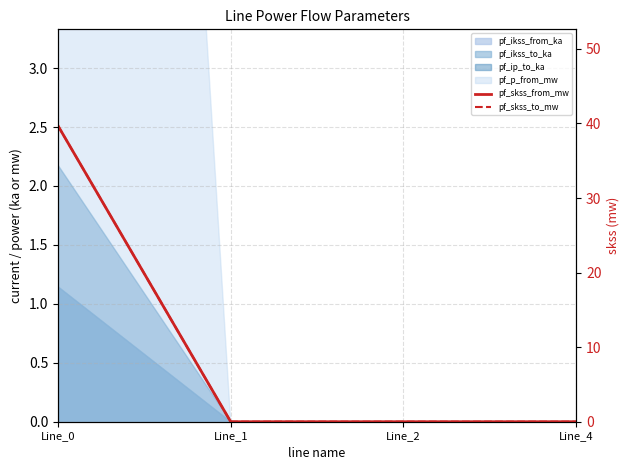

Which label corresponds to the smallest value in the chart?

Line_1